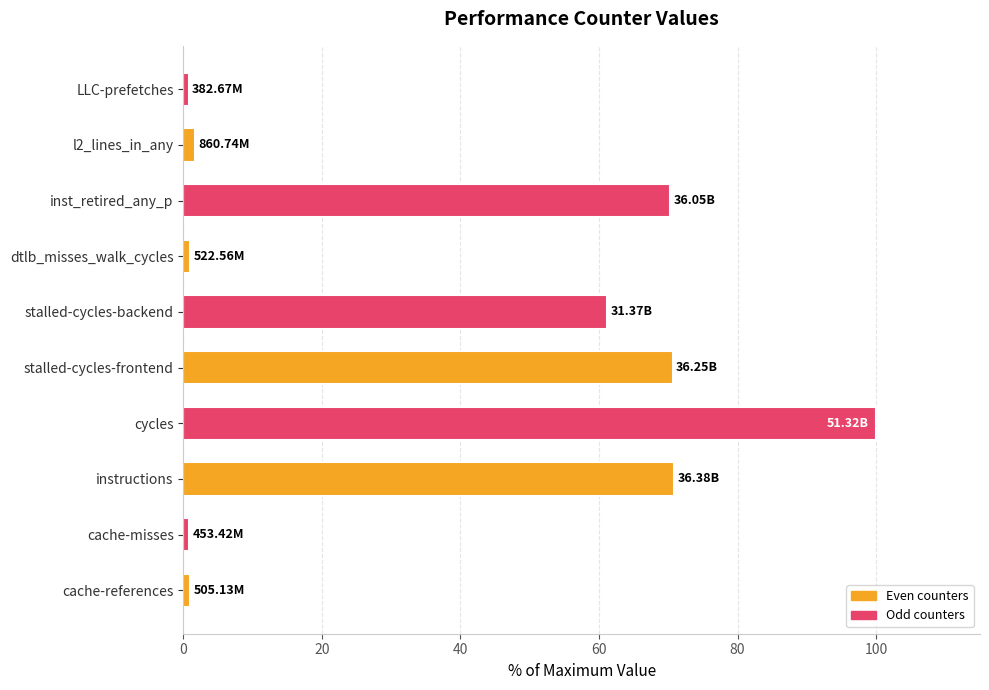

Approximately how many times larger is the value at stalled-cycles-frontend compared to instructions?

1.0